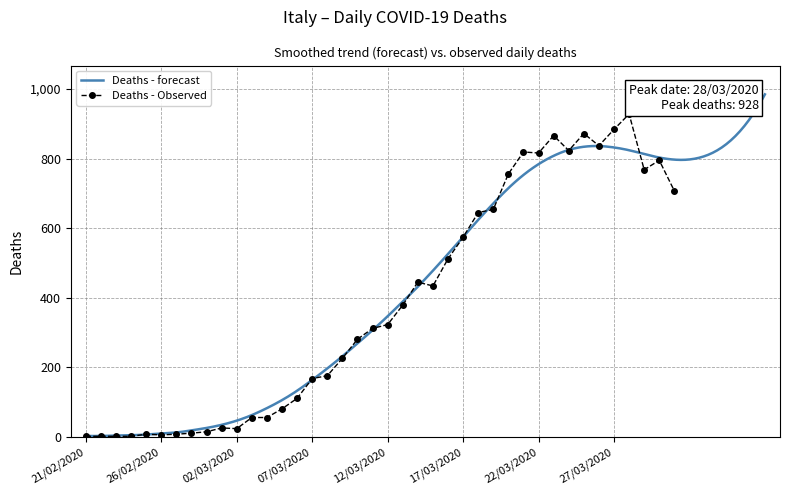

What position from the right is 24/03/2020?

8